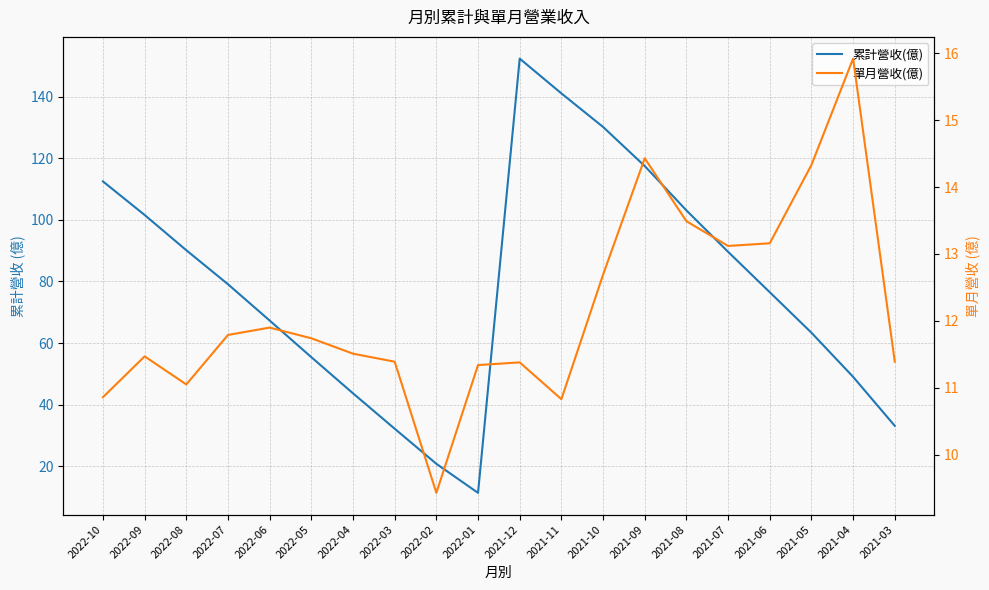

The 單月營收(億) series shows 13.5 at 2021-08. True or false?

True